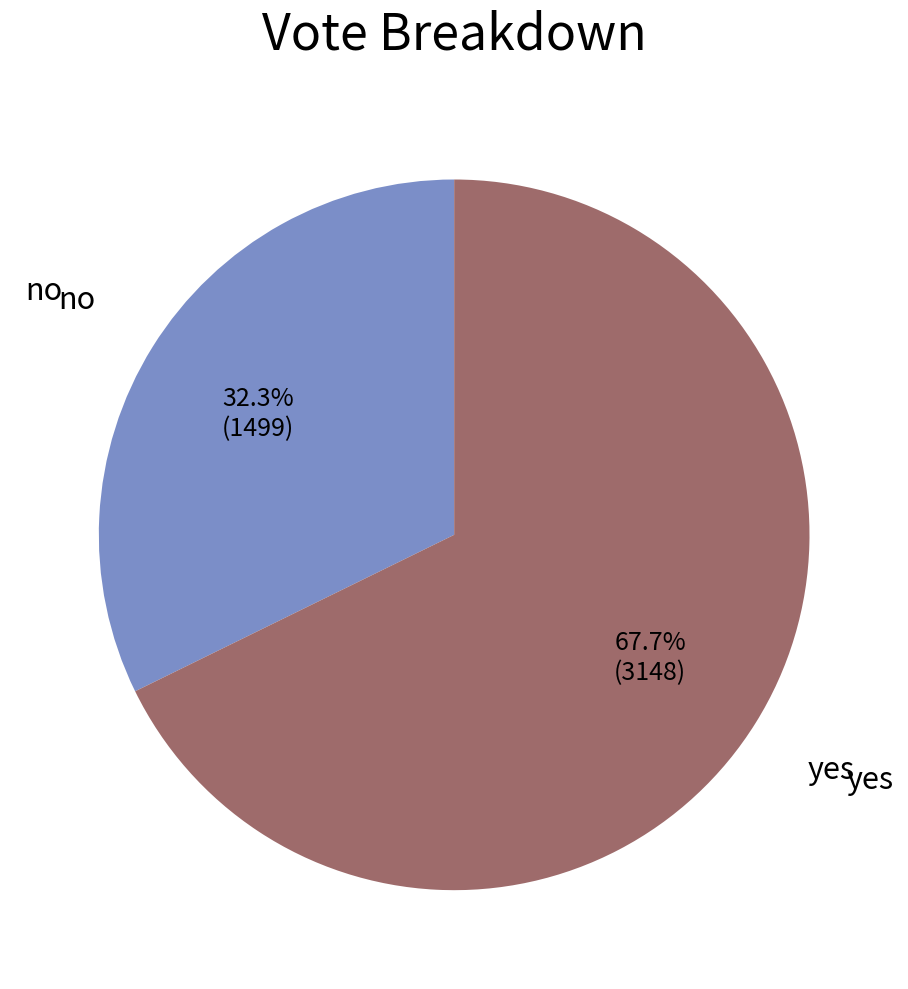

Is there any slice that represents more than half of the pie?

Yes